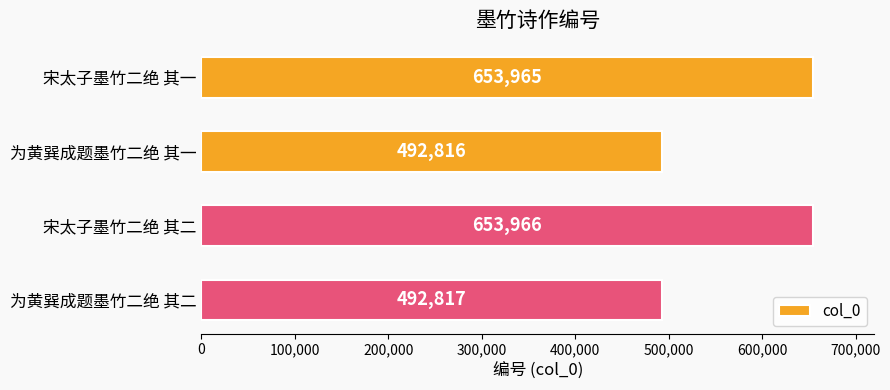

What is the label of the 4th bar from the bottom?

宋太子墨竹二绝 其一